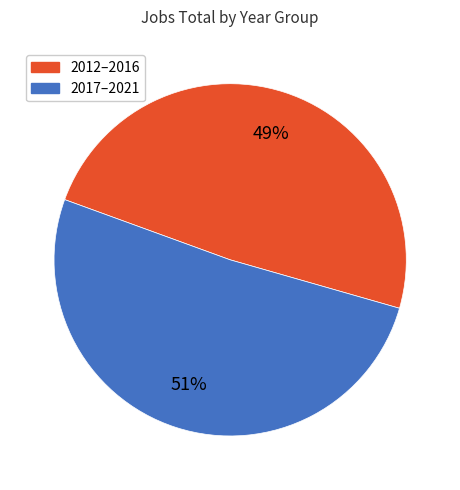

What is the largest slice in the pie chart?

2017–2021